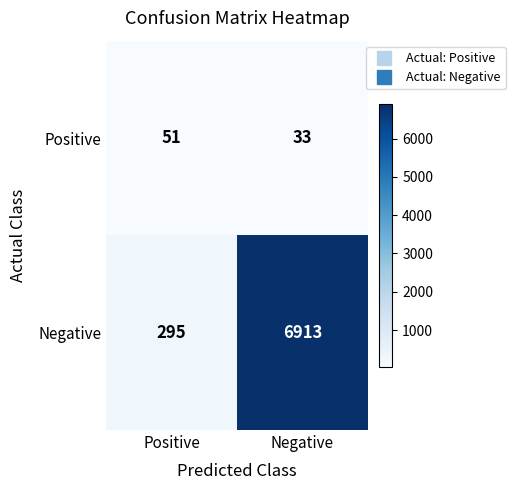

Is the value of Positive at Positive greater than the value of Negative at Positive?

No